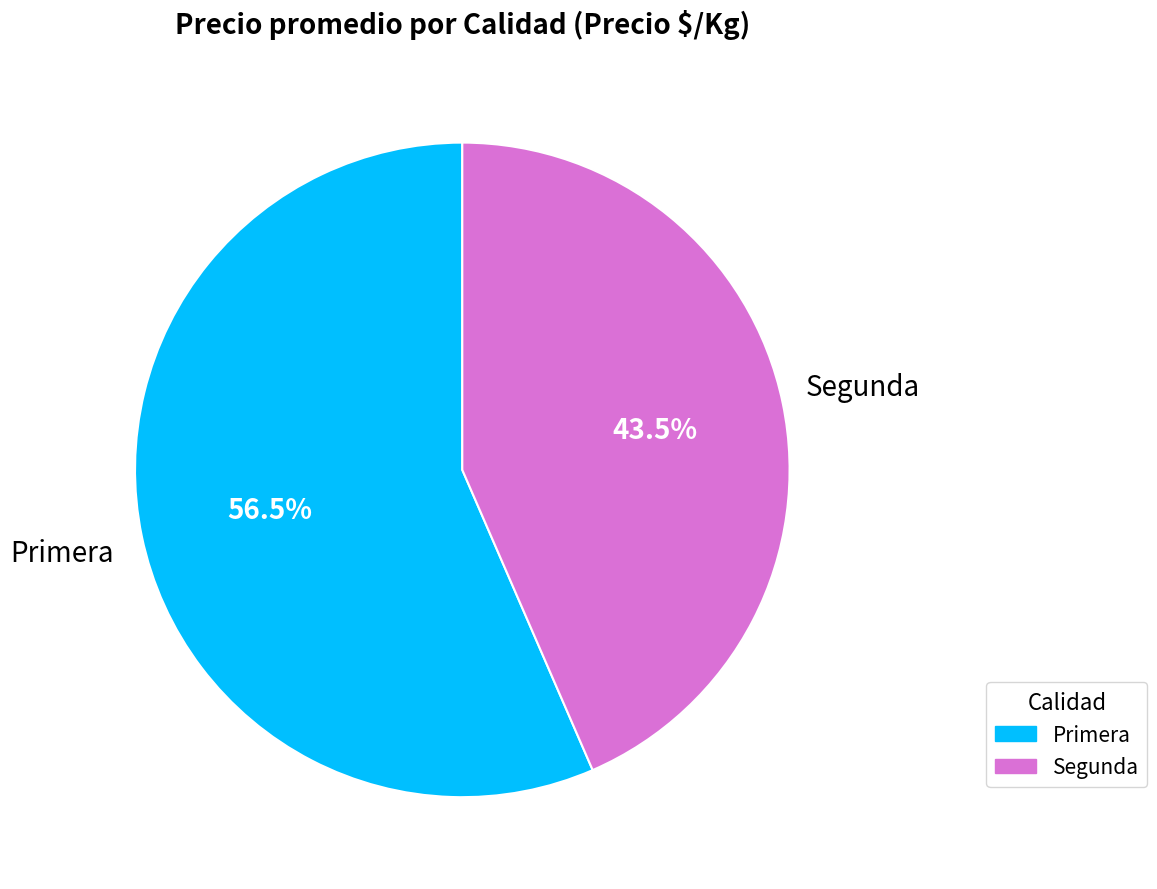

Count the number of slices in the pie.

2